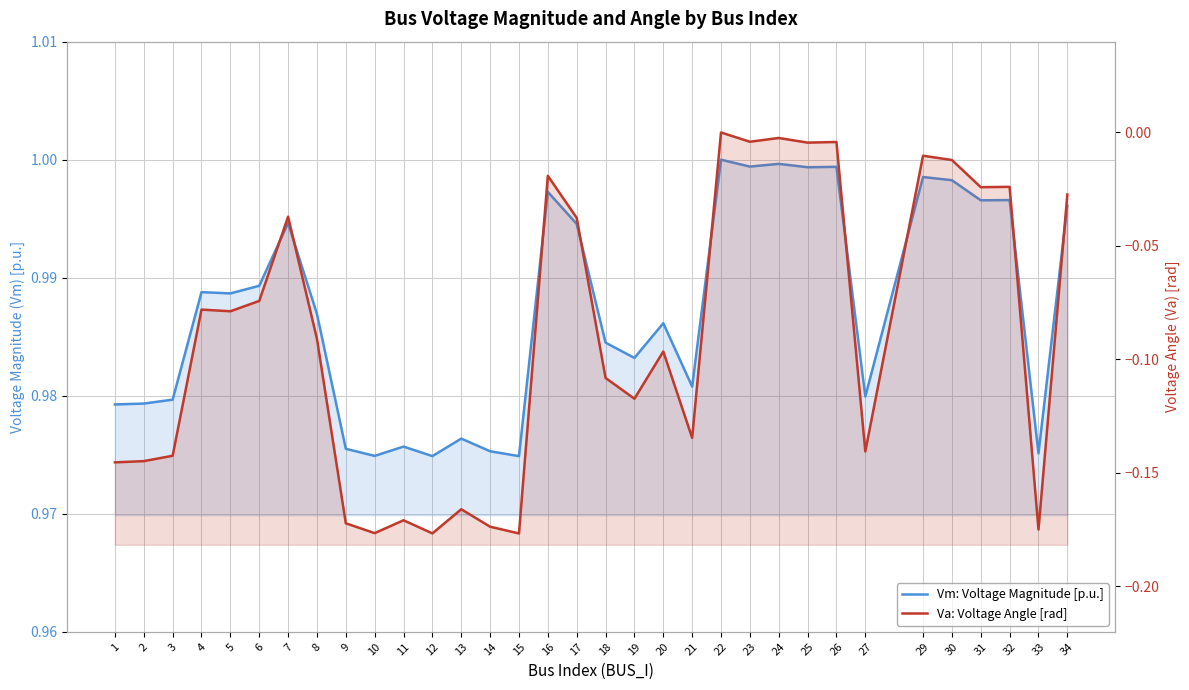

What is the spread (max minus min) of values at 15?

1.2